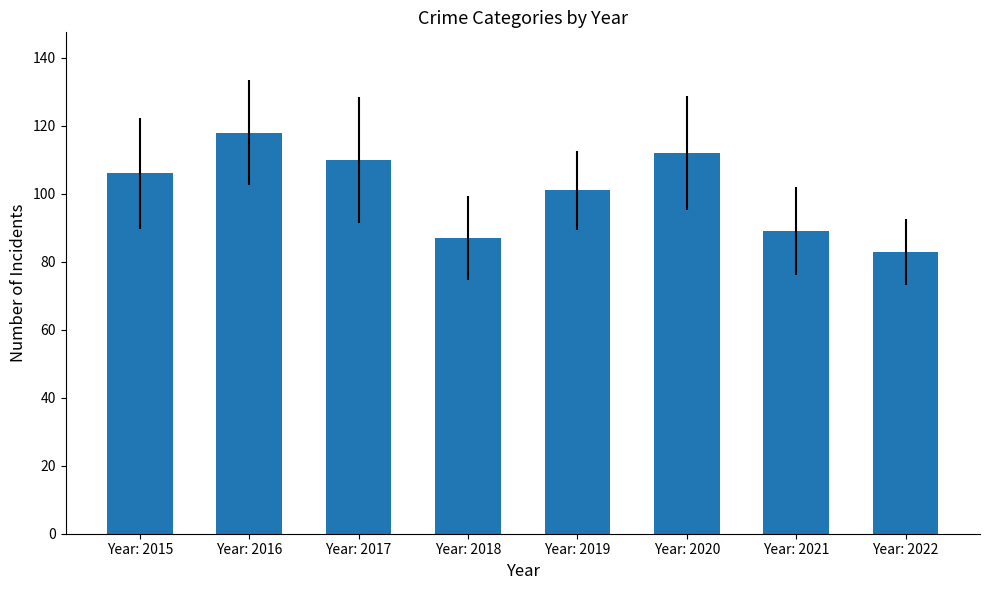

What is the value of the 5th bar from the left?

101